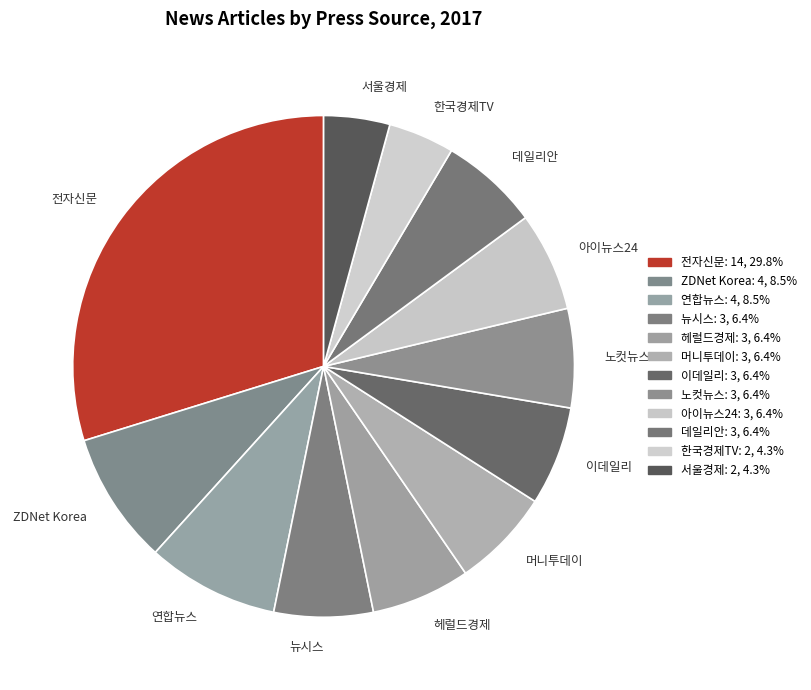

What is the largest slice in the pie chart?

전자신문